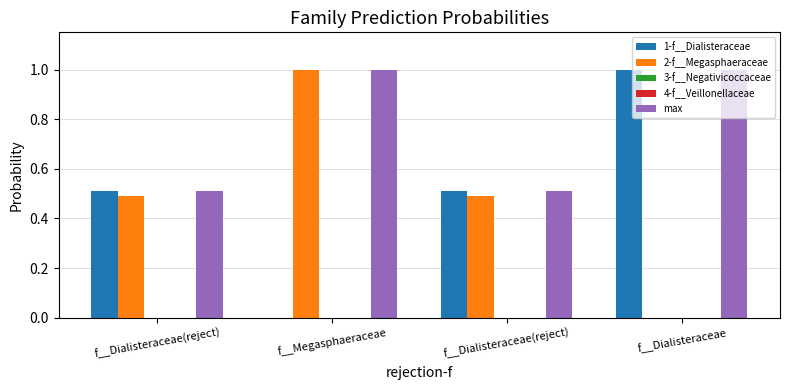

How many series are shown in this chart?

5